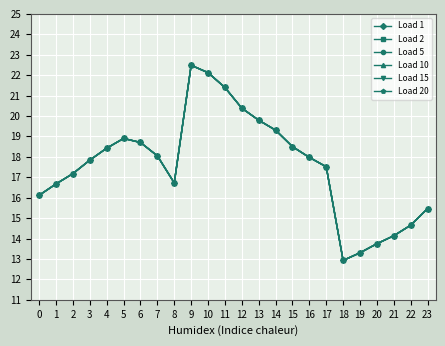

True or false: Load 5 has more than 0 interior local peaks.

True